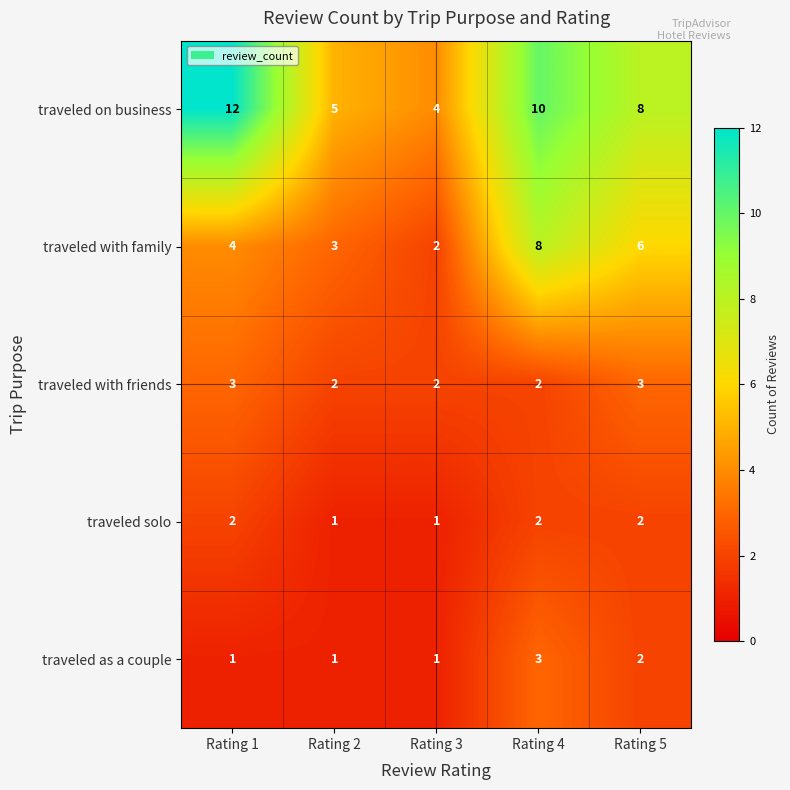

Where does the traveled on business series first go above 8?

Rating 1